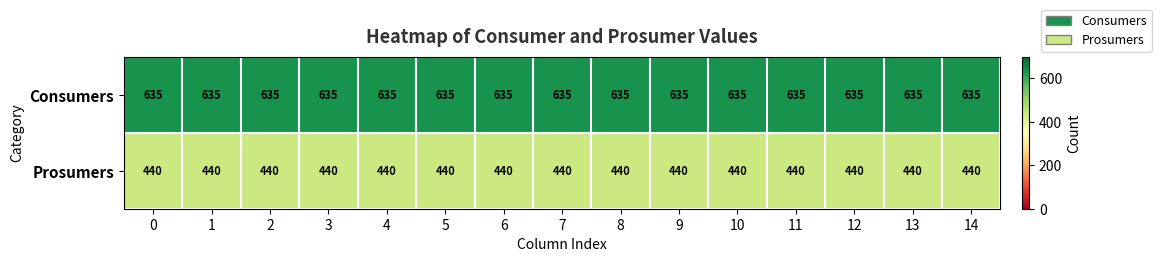

Rank the series at 6 from lowest to highest value.

Prosumers, Consumers